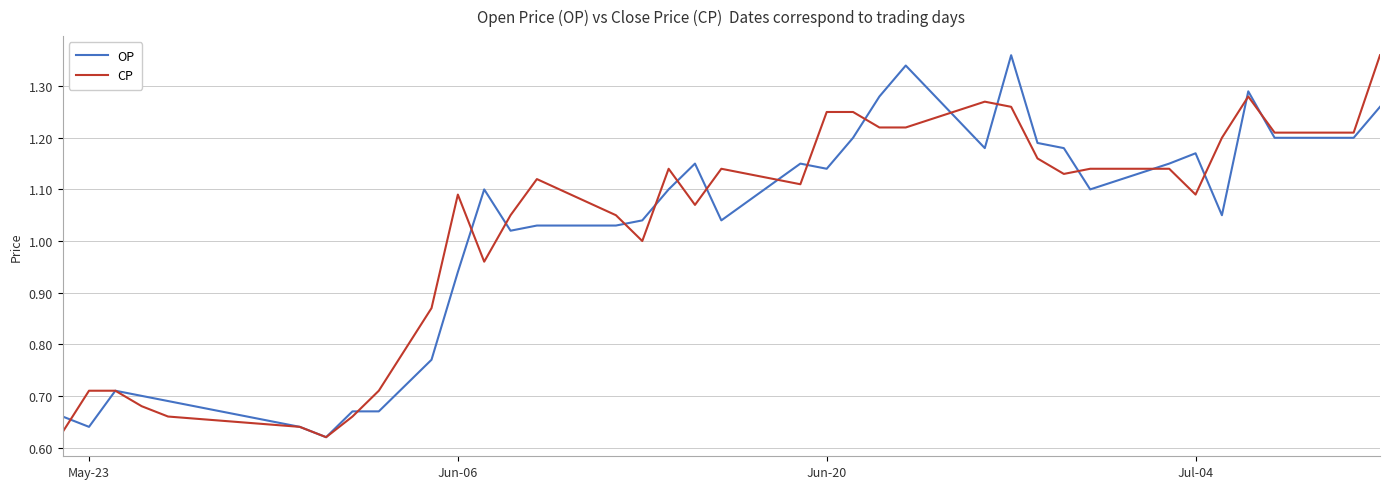

What are all the series names shown in the legend?

OP, CP